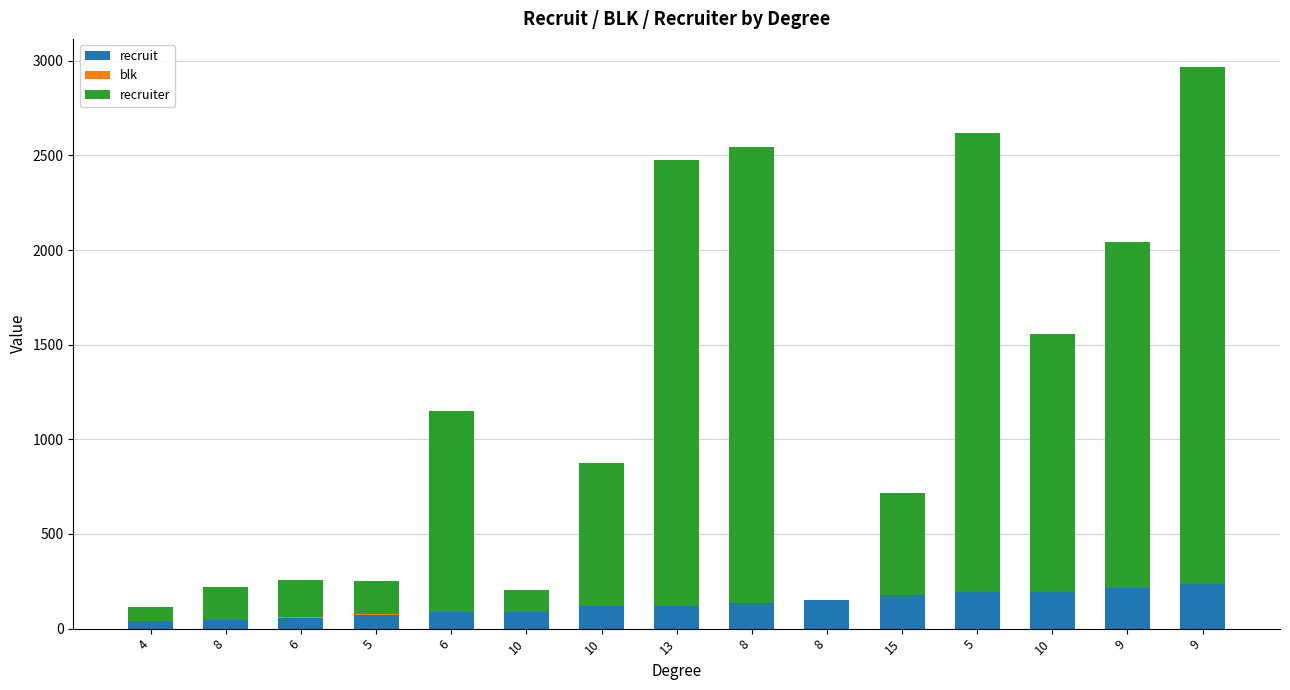

Is it true that recruiter equals 74 at 4?

True